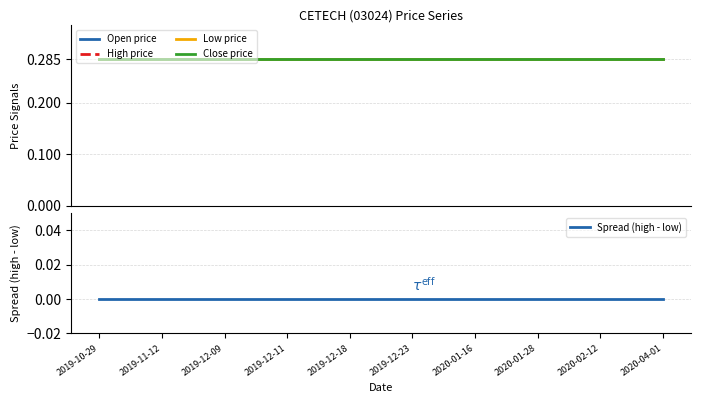

What are all the series names shown in the legend?

Open price, High price, Low price, Close price, Spread (high - low)